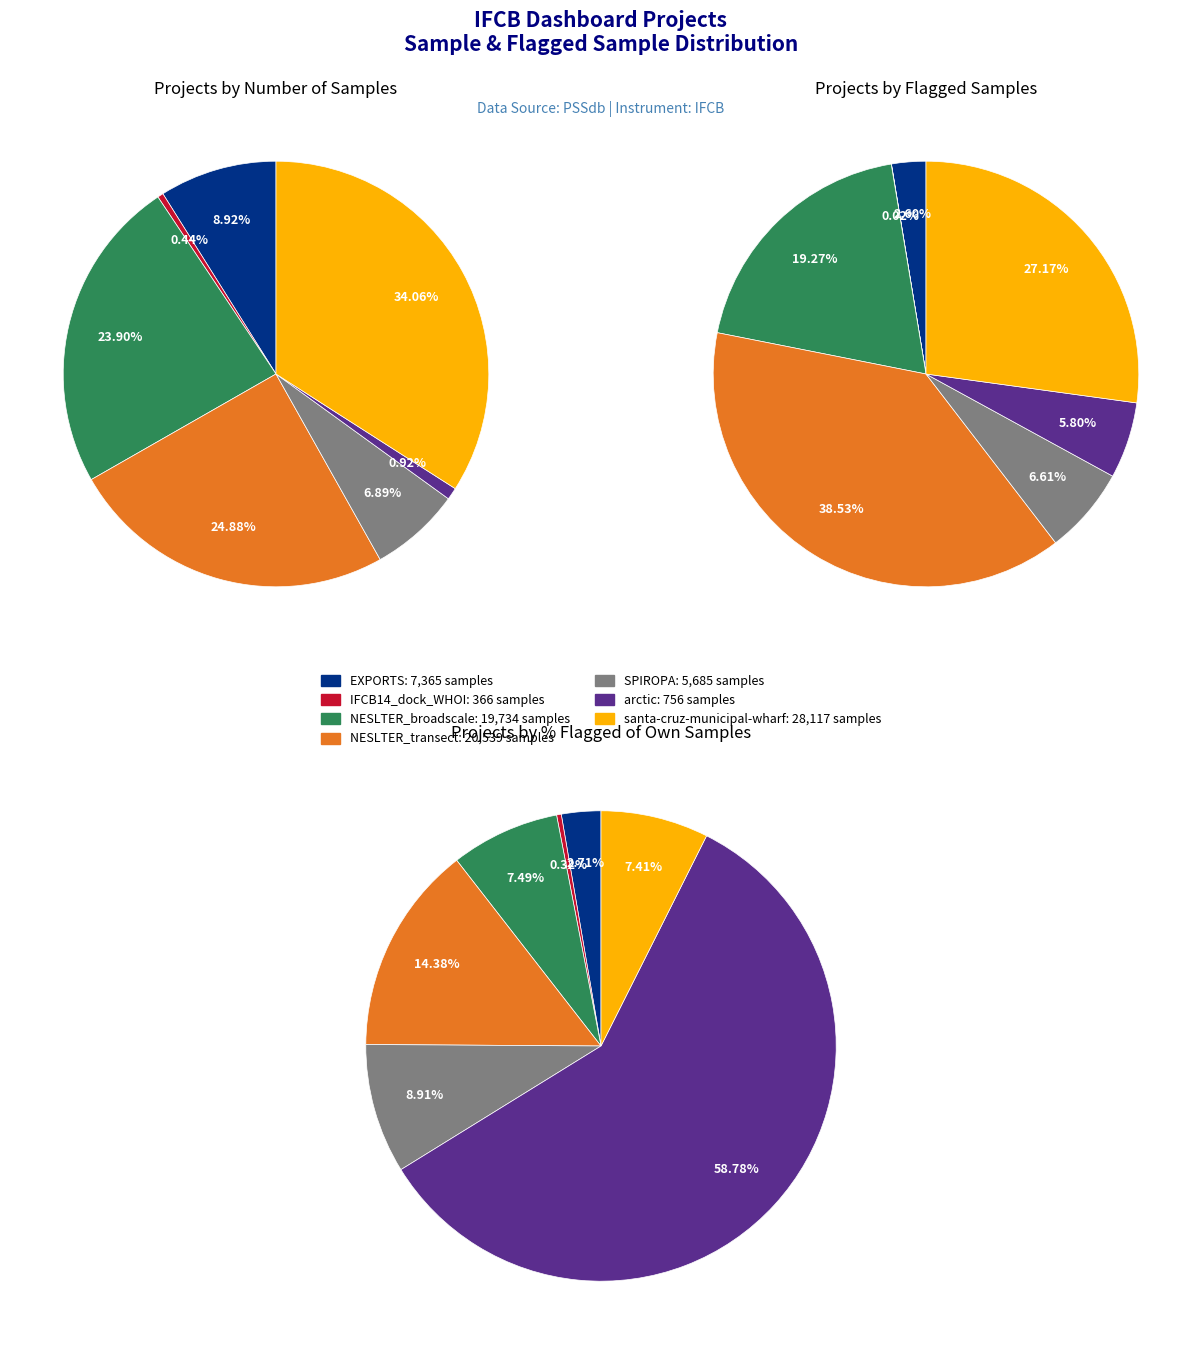

The SPIROPA slice represents 1% of the pie. True or false?

False